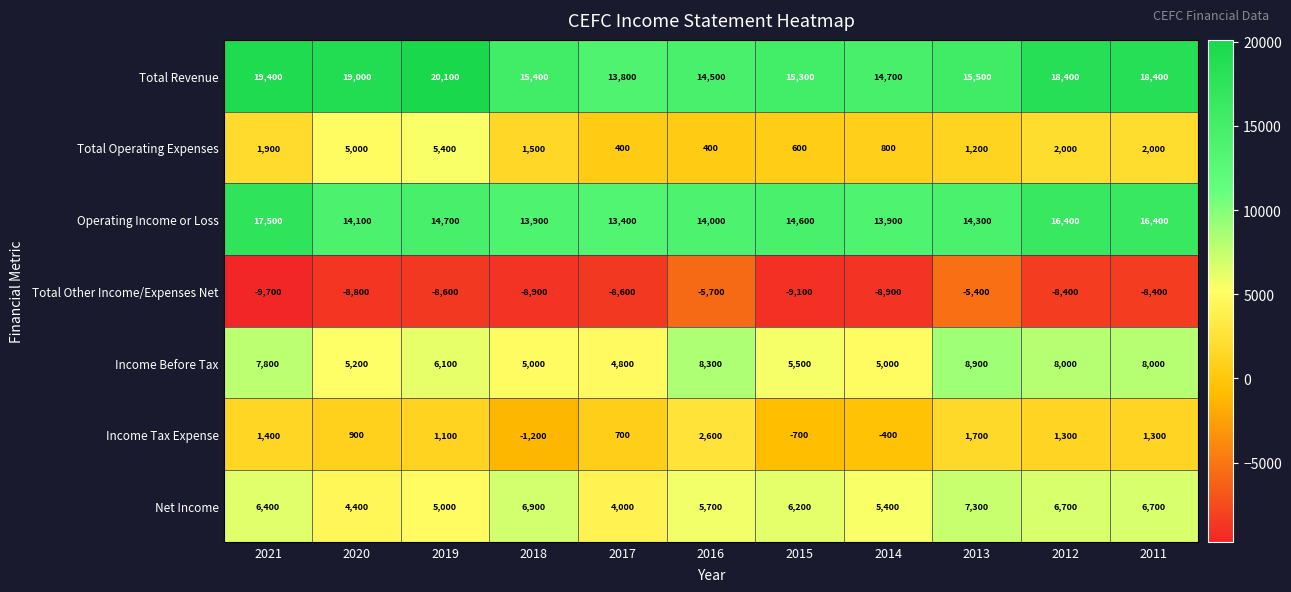

How many data points does each series have?

11